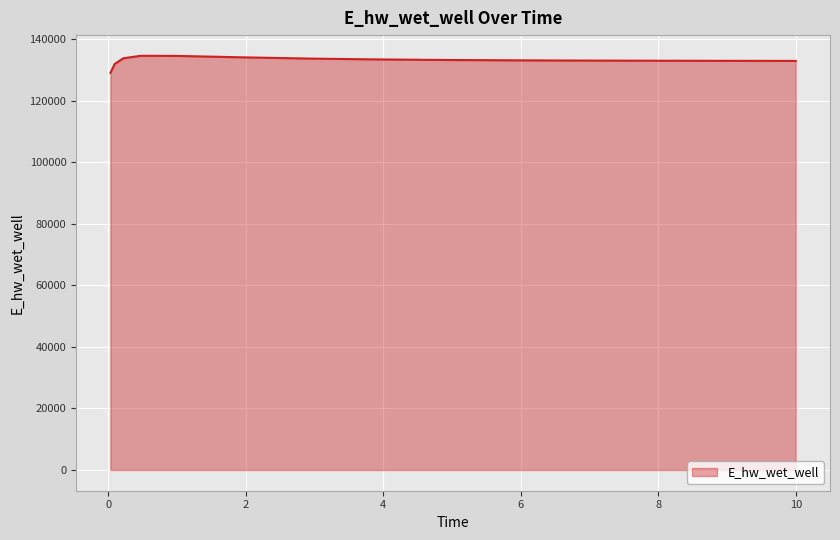

What is the greatest value displayed?

134565.9